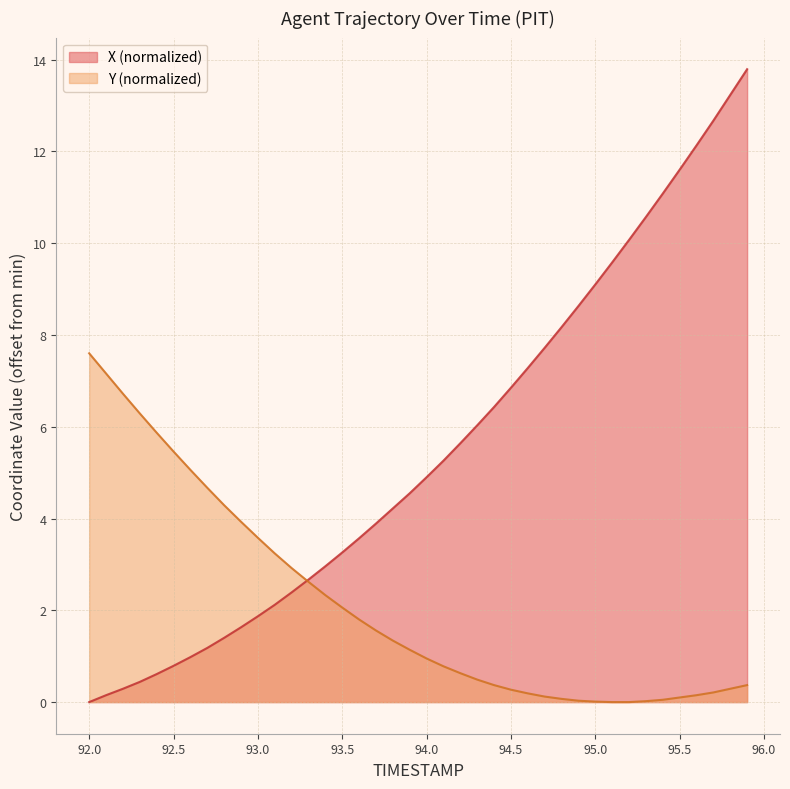

List the labels in order of X value, largest first.

95.9, 95.8, 95.7, 95.6, 95.5, 95.4, 95.3, 95.2, 95.1, 95.0, 94.9, 94.8, 94.7, 94.6, 94.5, 94.4, 94.3, 94.2, 94.1, 94.0, 93.9, 93.8, 93.7, 93.6, 93.5, 93.4, 93.3, 93.2, 93.1, 93.0, 92.9, 92.8, 92.7, 92.6, 92.5, 92.4, 92.3, 92.2, 92.1, 92.0